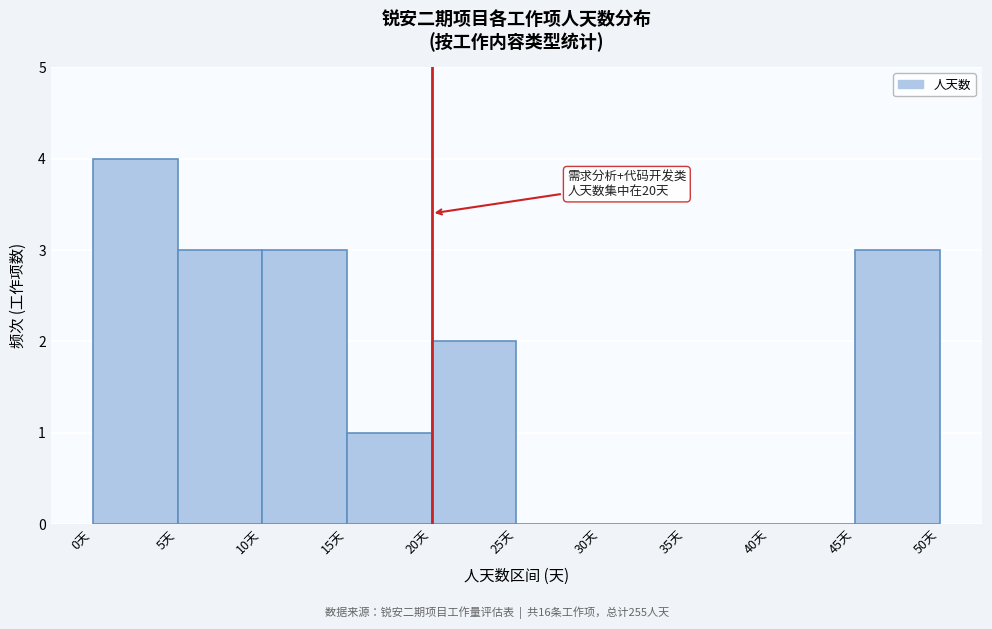

Which range on the x-axis has the tallest bar?

0 to 5